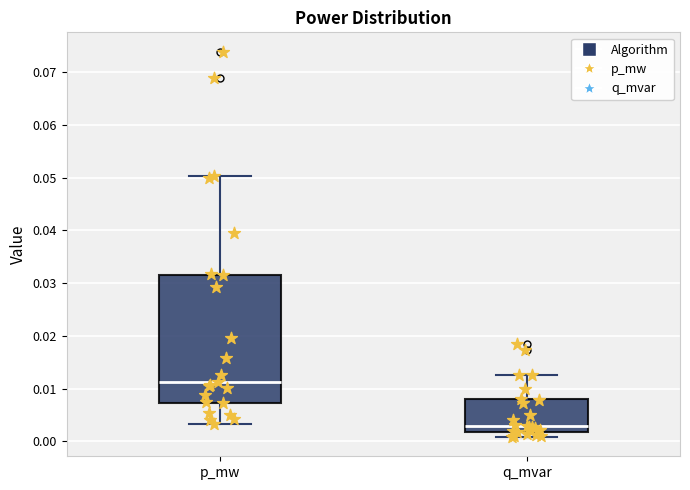

Which box is the tallest, from its lower edge to its upper edge?

p_mw